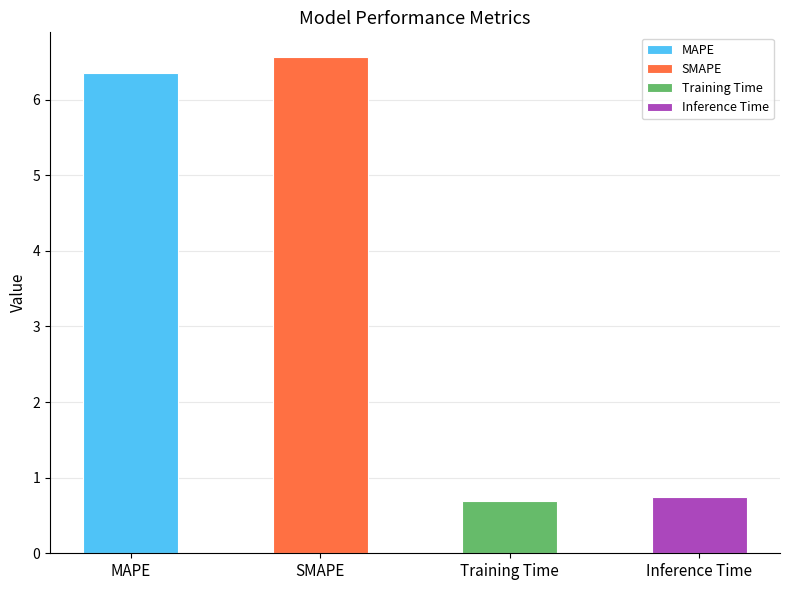

Where is the data nearest to the value 3?

Inference Time